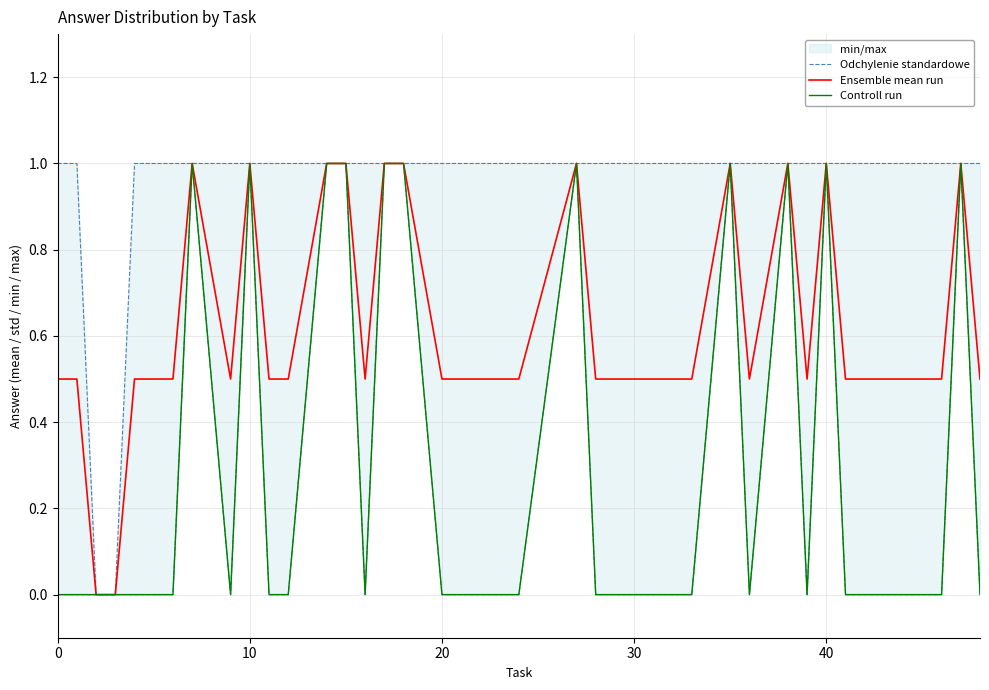

The Ensemble mean run series shows 1.0 at 40. True or false?

True